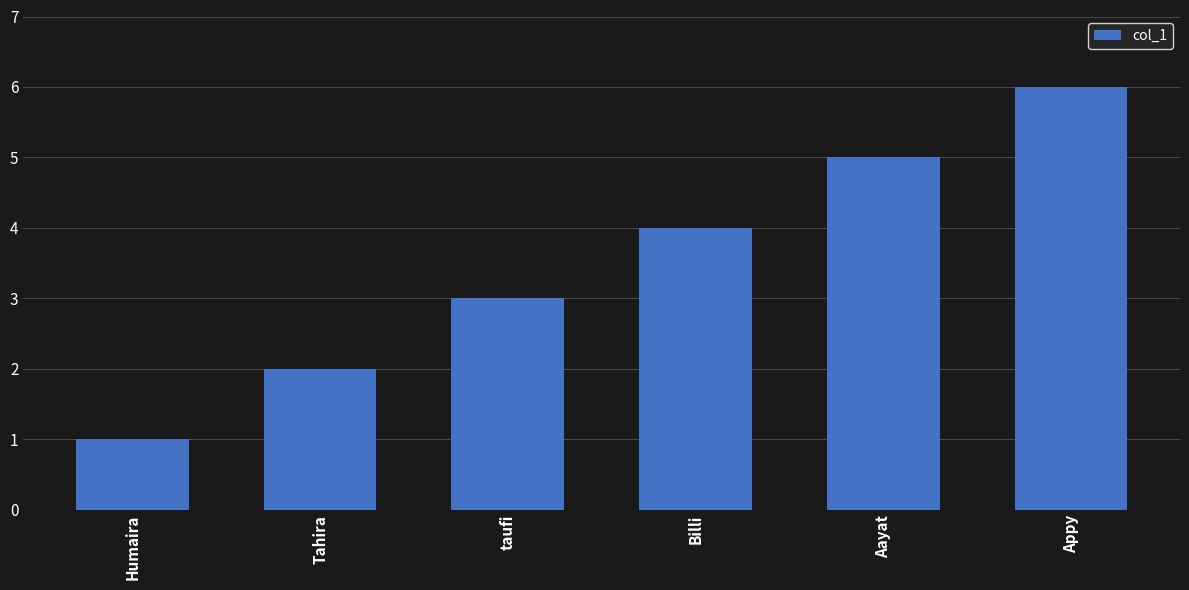

What is the sum of all values?

21